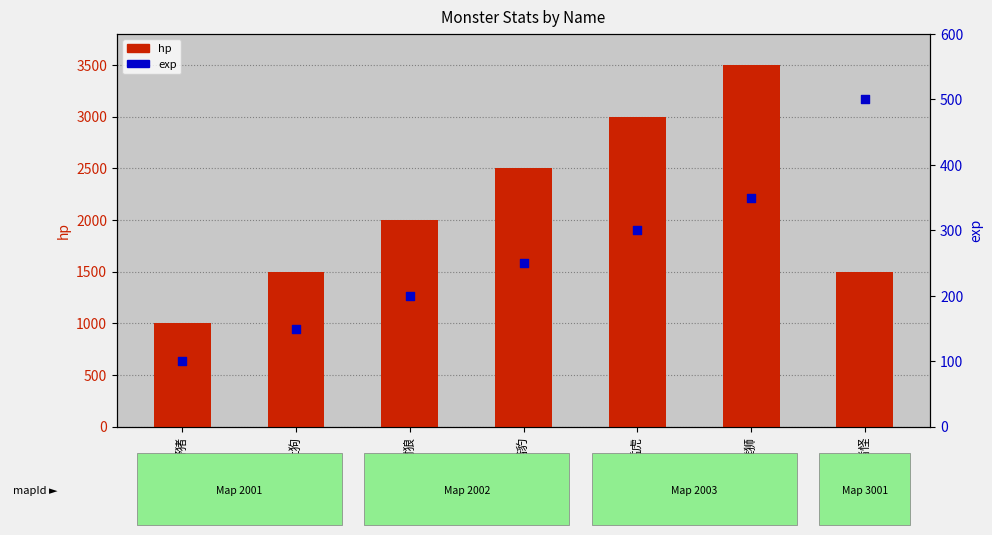

What is the total value across all series at 猛虎?

3300